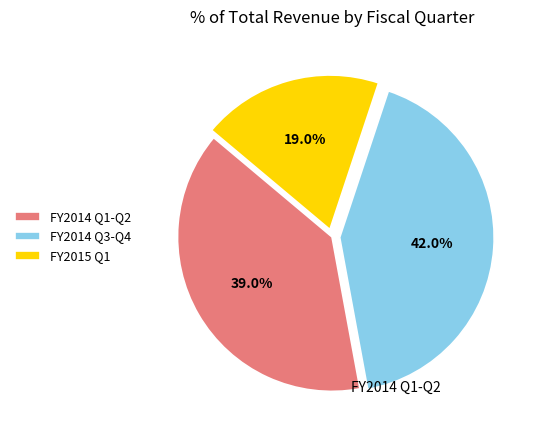

To the nearest percent, what is the difference between the largest and smallest slice percentages?

23%